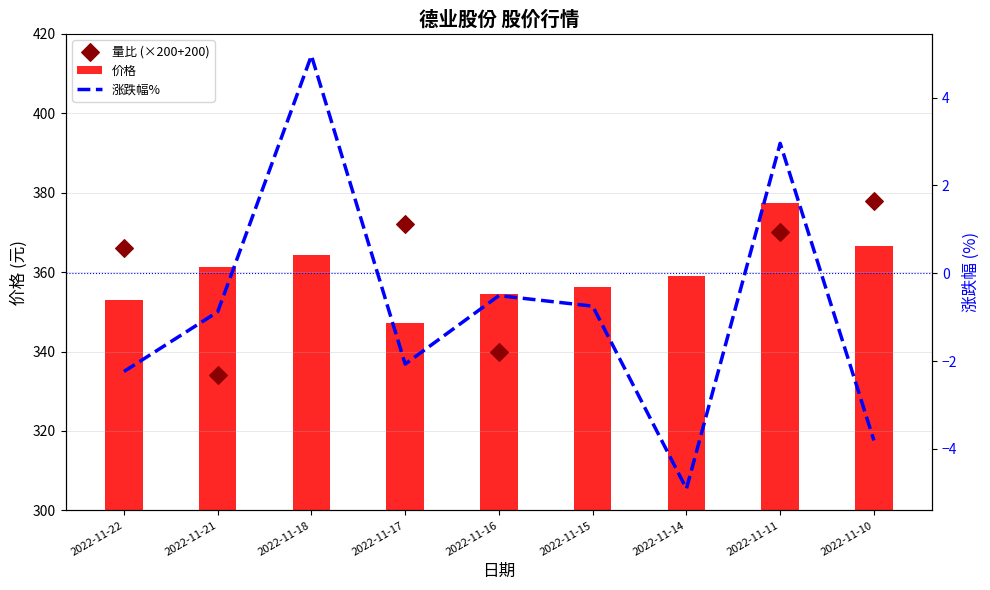

Which series contains the highest Y value?

量比 (×200+200)